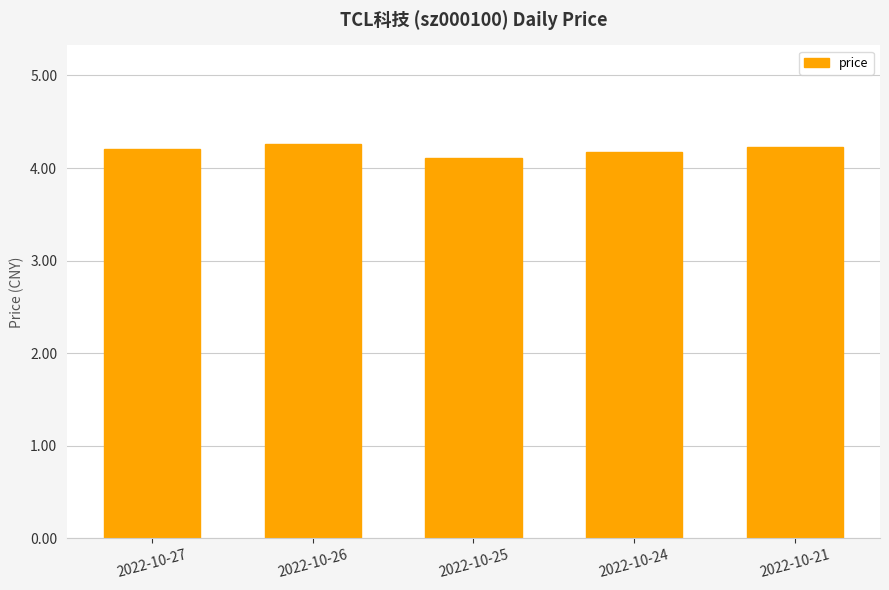

How many series are shown in this chart?

1